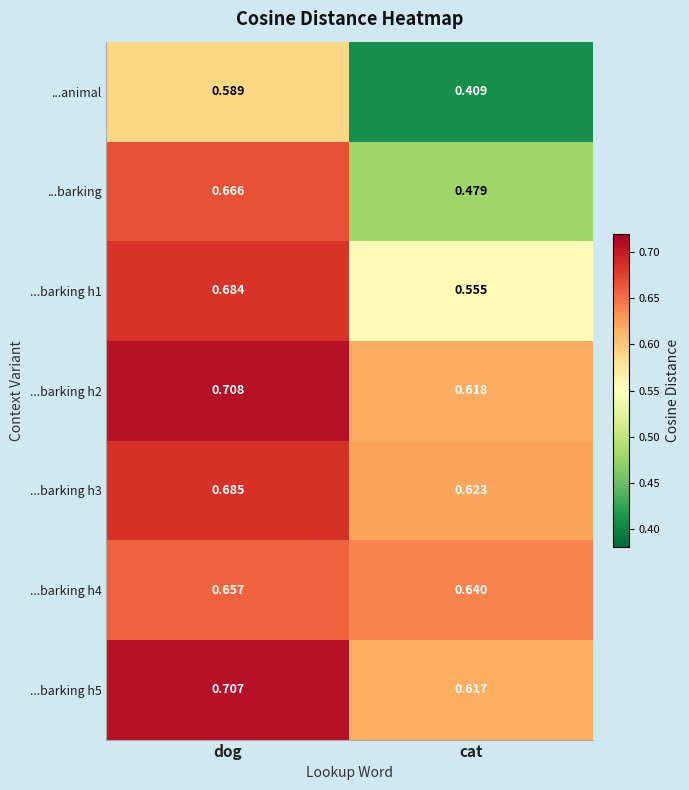

Rank the categories by ...barking h1 value from lowest to highest.

cat, dog